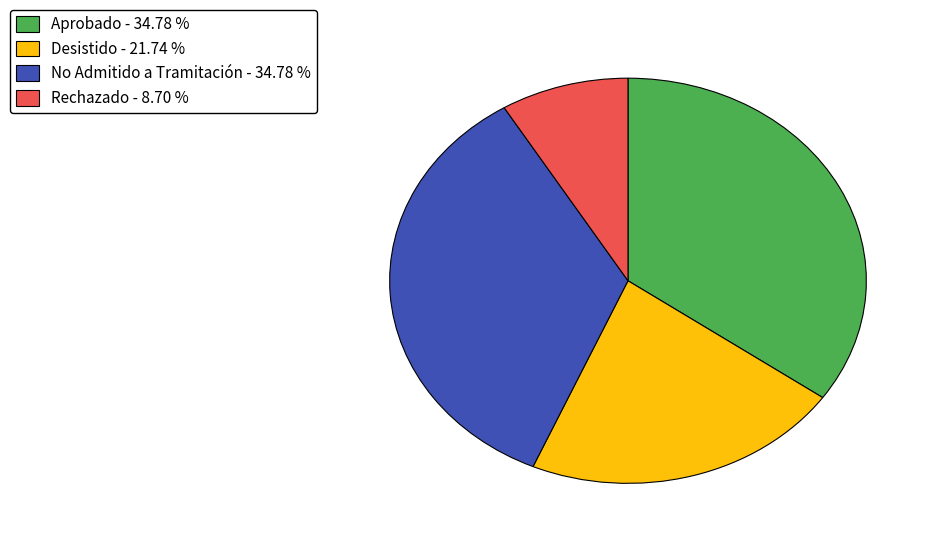

Does any single category account for the majority?

No